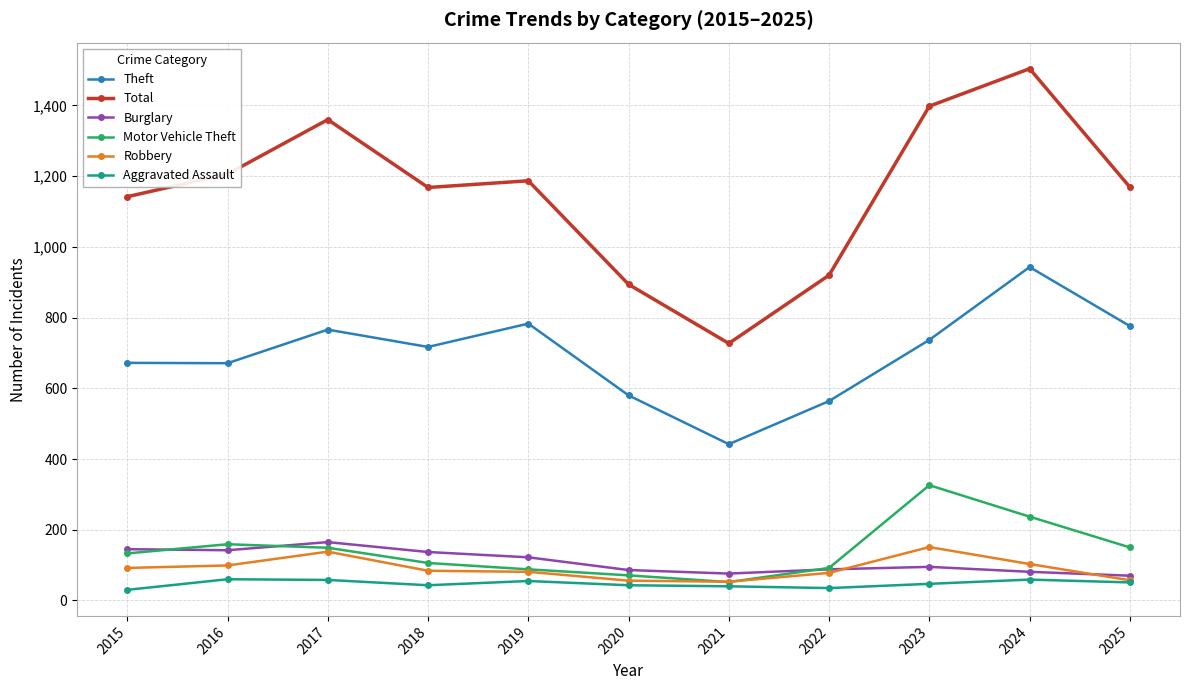

What is the value of the Burglary point at the 5th from the left?

122